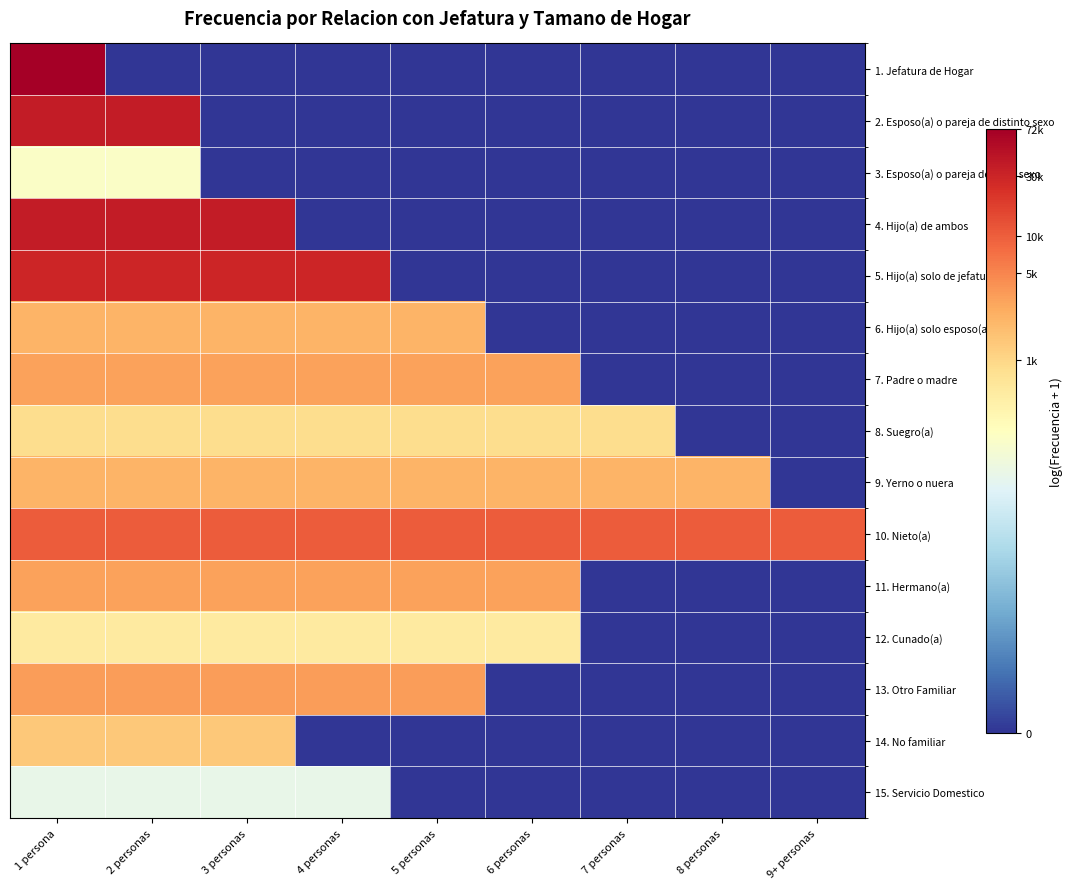

What is the difference between the highest and lowest values at 2 personas?

10.5